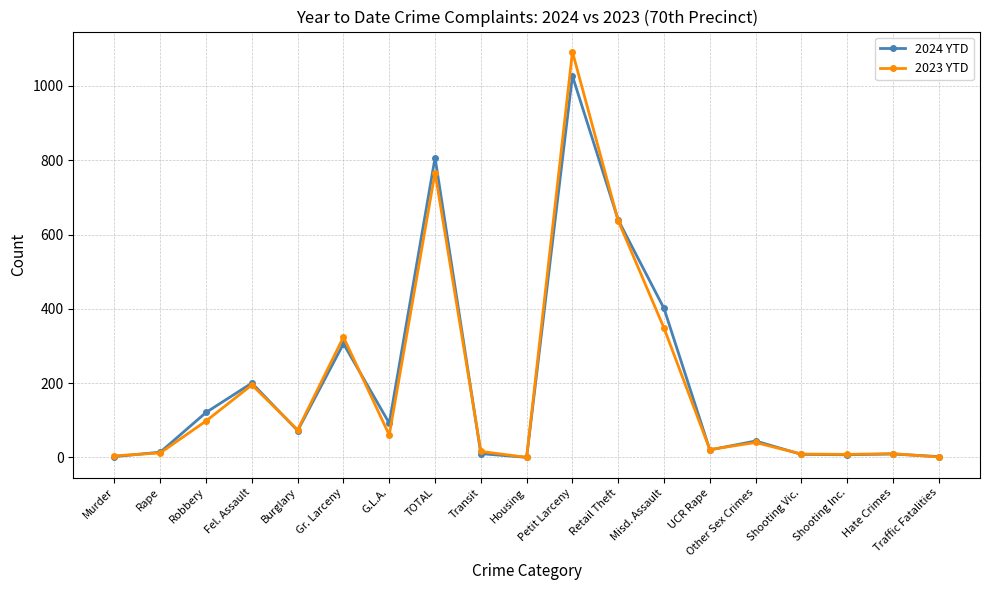

Count the number of data series in this chart.

2